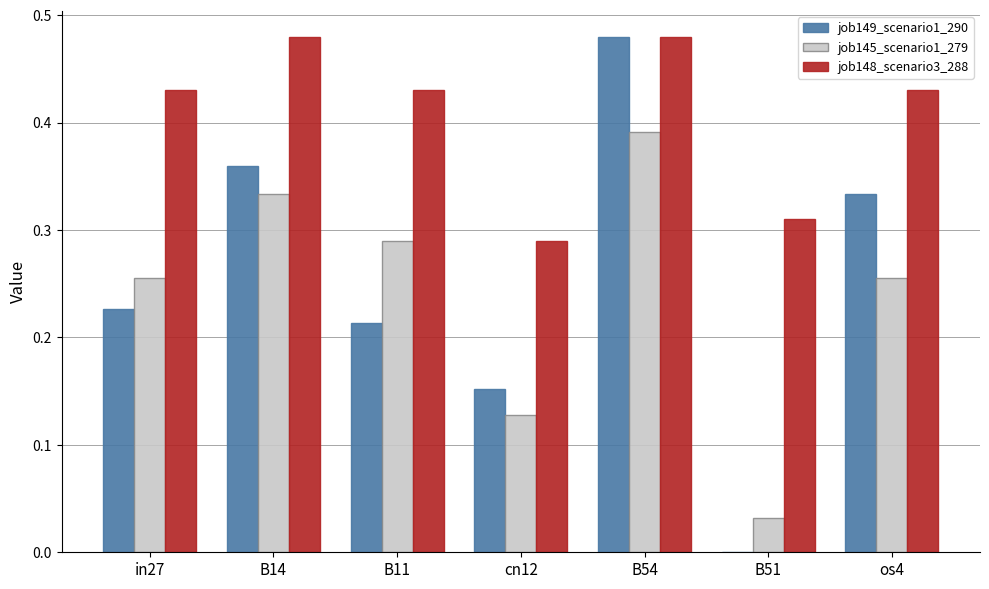

Count the job149_scenario1_290 values in the range 0 to 1.

7